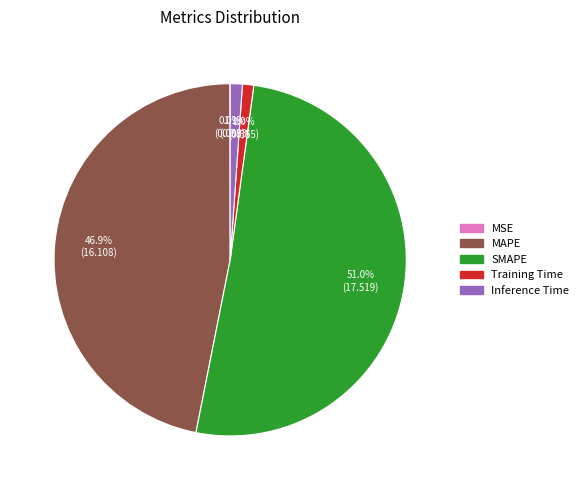

Is there a majority slice in this chart?

Yes